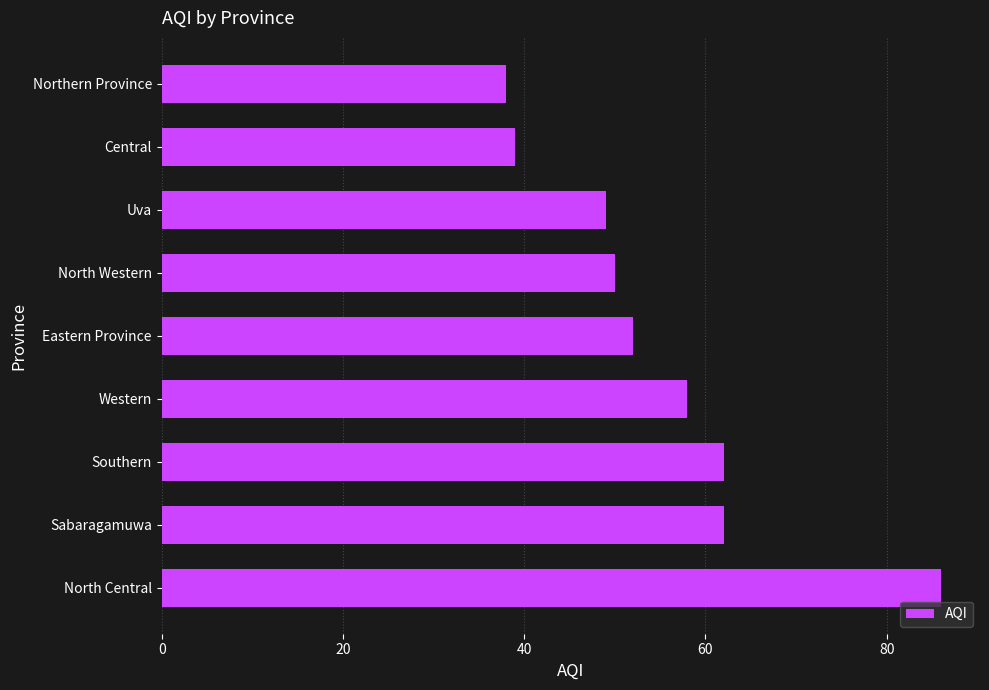

What is the change in value from Western to Eastern Province?

-6